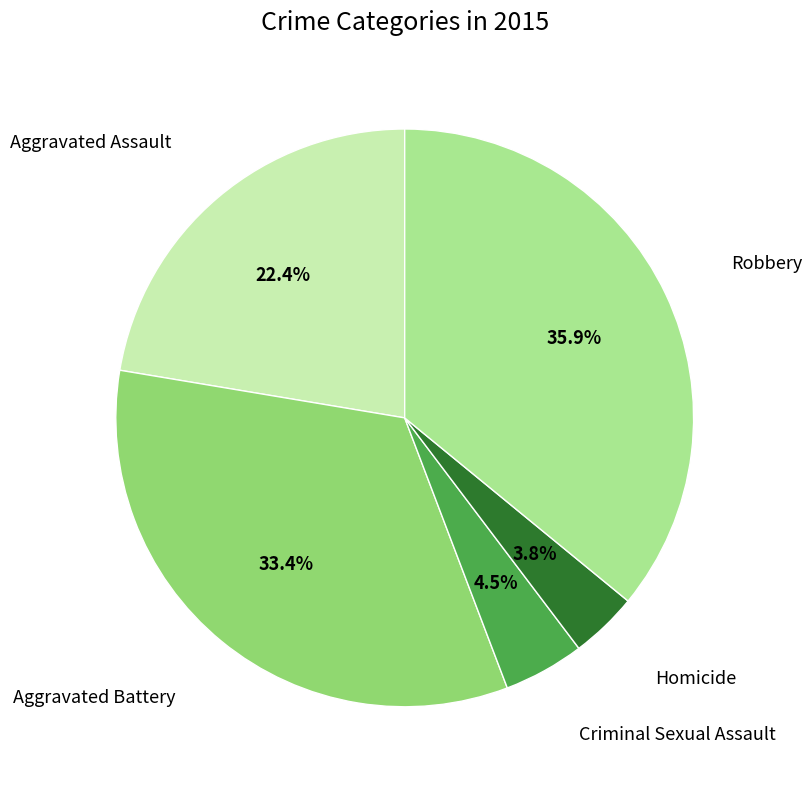

Does any single category account for the majority?

No